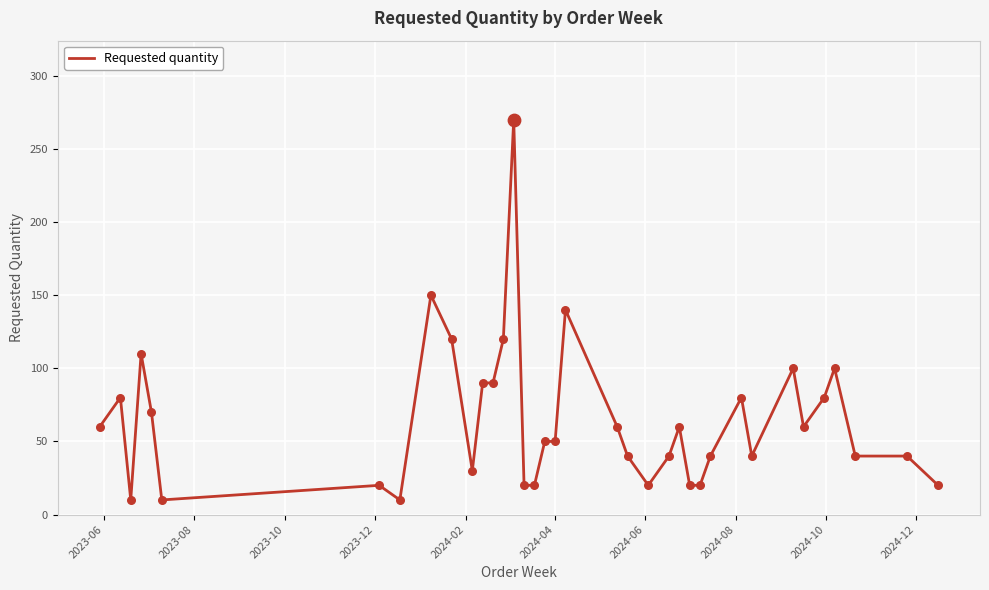

What is the minimum value shown in the chart?

10